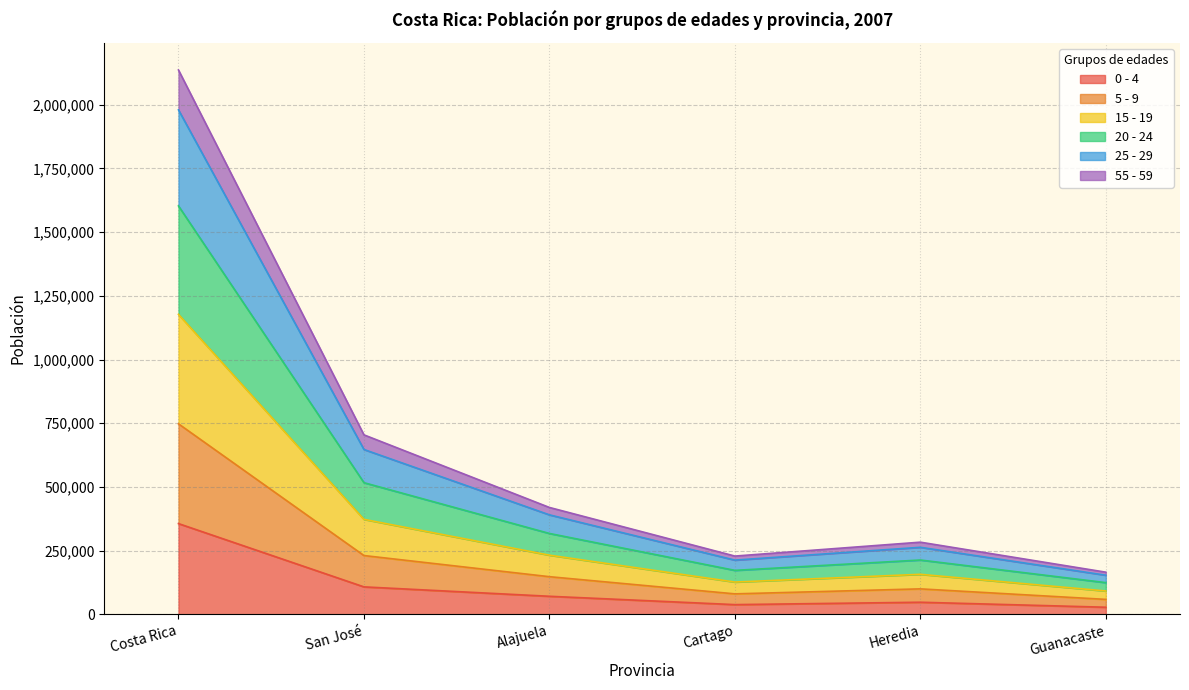

At which label does 0 - 4 reach its peak?

Costa Rica